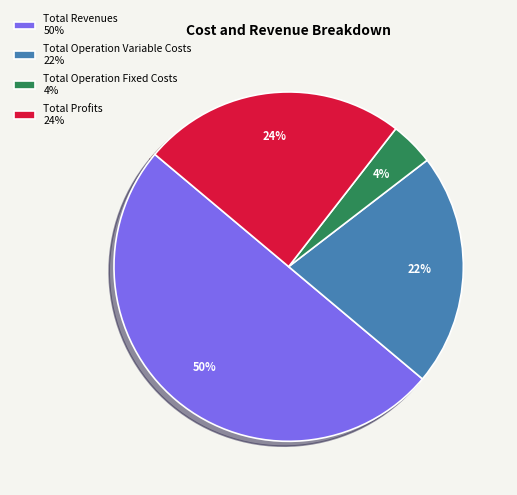

How many slices are in this pie chart?

4